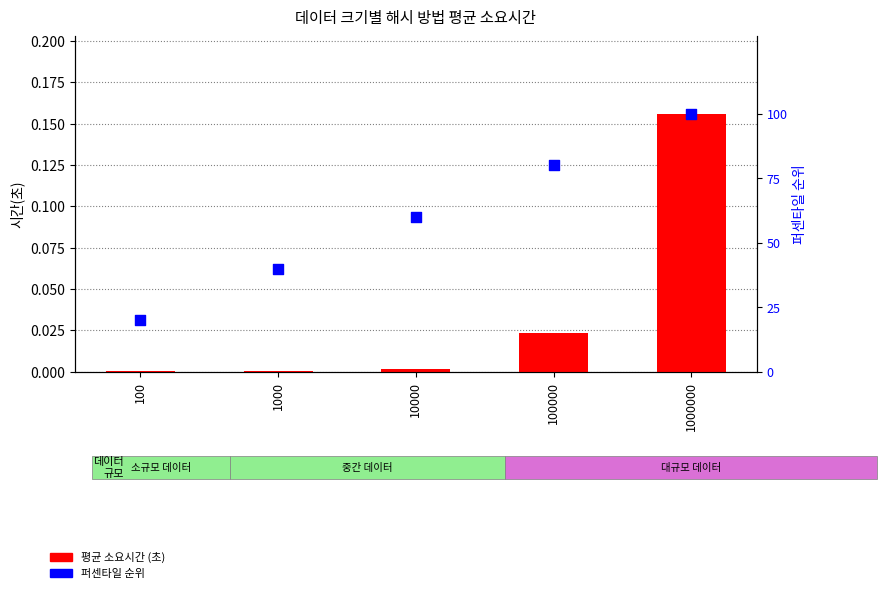

Is the value of 퍼센타일 순위 at 100000 greater than the value of 평균 소요시간 at 1000?

Yes